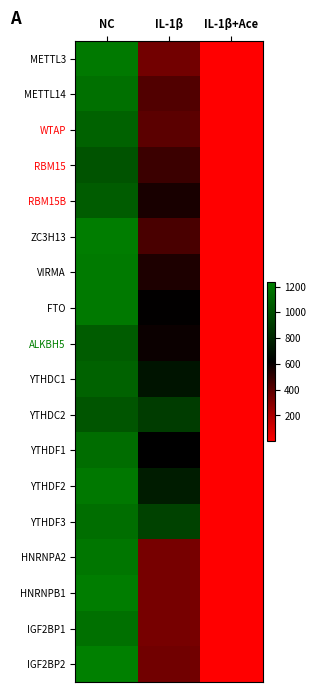

What is the maximum value shown in the chart?

1236.7